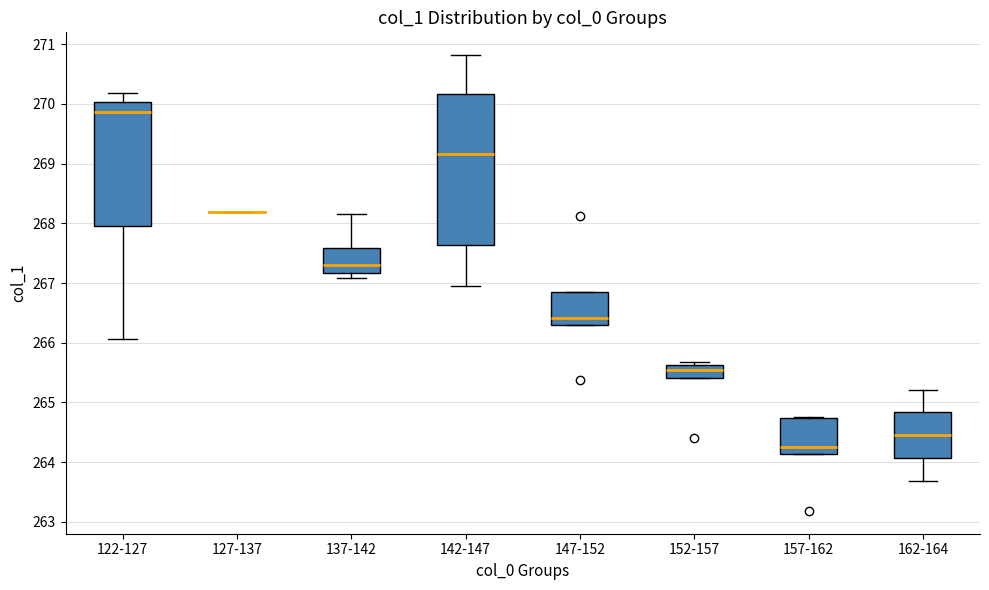

Reading left to right, transcribe this box plot: for each box, give where its median line is, the range the box spans, and where its two whiskers end, as read against the y-axis. The values are not printed on the chart, so give them approximately, as read against the axis.

122-127: median 269.9, box 268.0 to 270.0, whiskers 266.1 to 270.2
127-137: box collapsed to a line at 268.2, whiskers 268.2 to 268.2
137-142: median 267.3, box 267.2 to 267.6, whiskers 267.1 to 268.2
142-147: median 269.2, box 267.6 to 270.2, whiskers 267.0 to 270.8
147-152: median 266.4, box 266.3 to 266.9, whiskers 266.3 to 266.9
152-157: median 265.5, box 265.4 to 265.6, whiskers 265.4 to 265.7
157-162: median 264.2, box 264.1 to 264.7, whiskers 264.1 to 264.8
162-164: median 264.5, box 264.1 to 264.8, whiskers 263.7 to 265.2